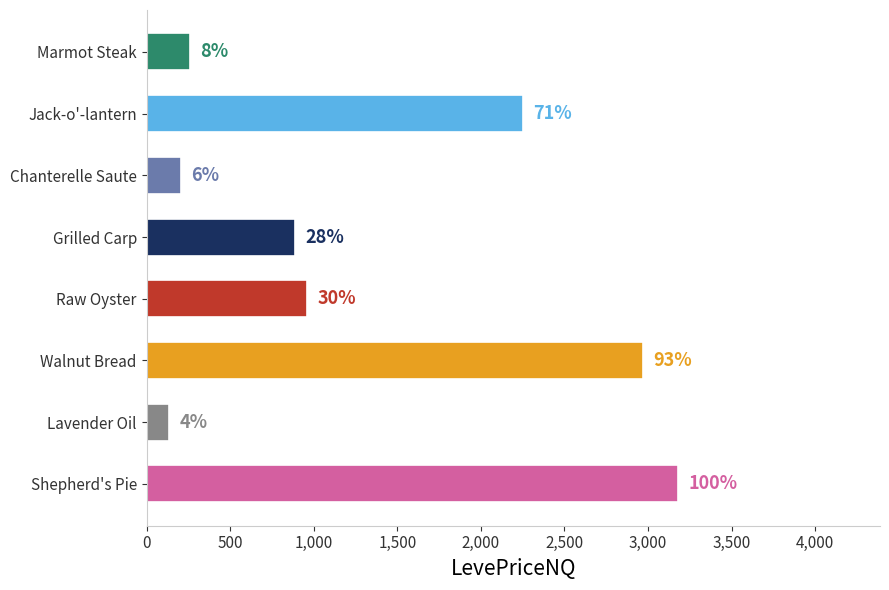

How many bars are there in total?

8